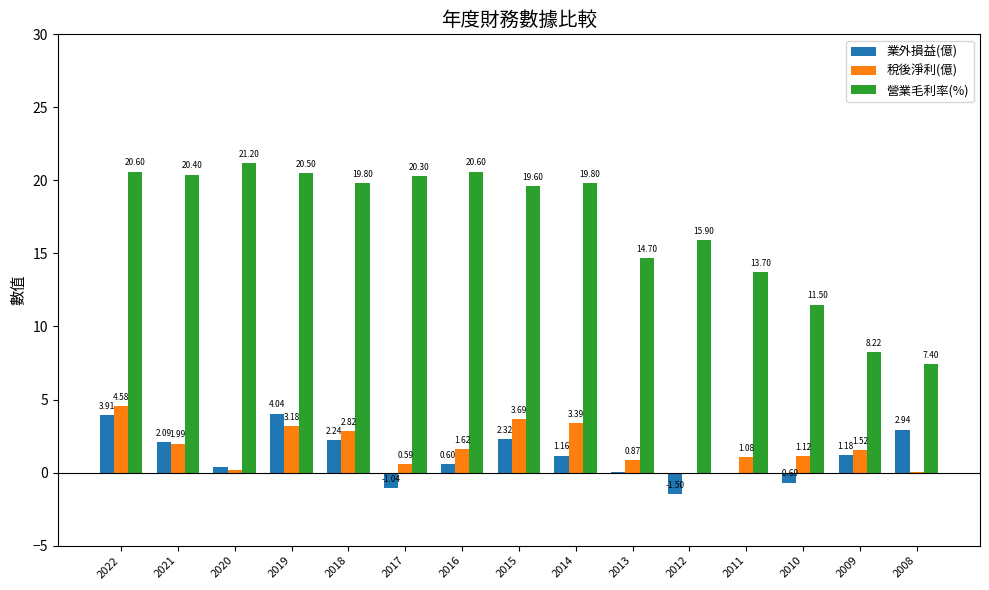

At which category is the sum across all series the highest?

2022